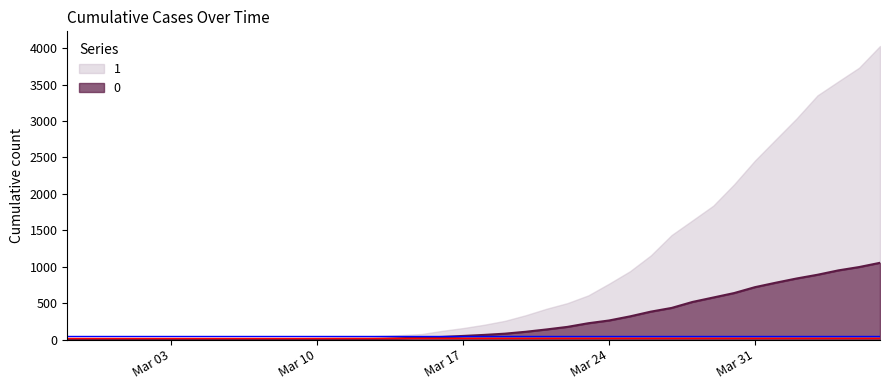

Rank the categories by value from highest to lowest.

2020-04-06, 2020-04-05, 2020-04-04, 2020-04-03, 2020-04-02, 2020-04-01, 2020-03-31, 2020-03-30, 2020-03-29, 2020-03-28, 2020-03-27, 2020-03-26, 2020-03-25, 2020-03-24, 2020-03-23, 2020-03-22, 2020-03-21, 2020-03-20, 2020-03-19, 2020-03-18, 2020-03-17, 2020-03-16, 2020-03-15, 2020-03-14, 2020-03-13, 2020-03-12, 2020-03-11, 2020-03-08, 2020-03-09, 2020-03-10, 2020-03-07, 2020-02-27, 2020-02-28, 2020-02-29, 2020-03-01, 2020-03-02, 2020-03-03, 2020-03-04, 2020-03-05, 2020-03-06